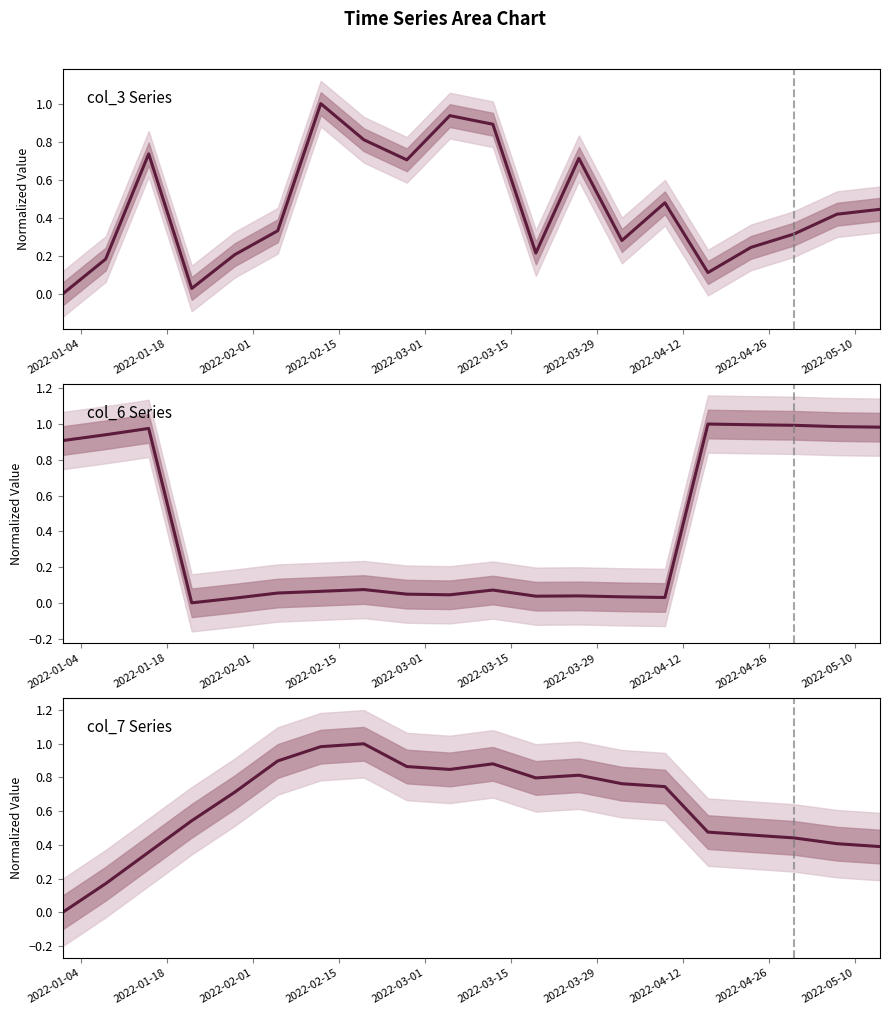

What is the difference between the highest and lowest values at 2022-03-15?

0.8